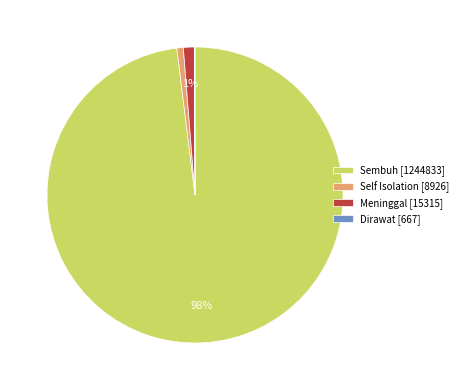

Which slice is the largest?

Sembuh [1244833]